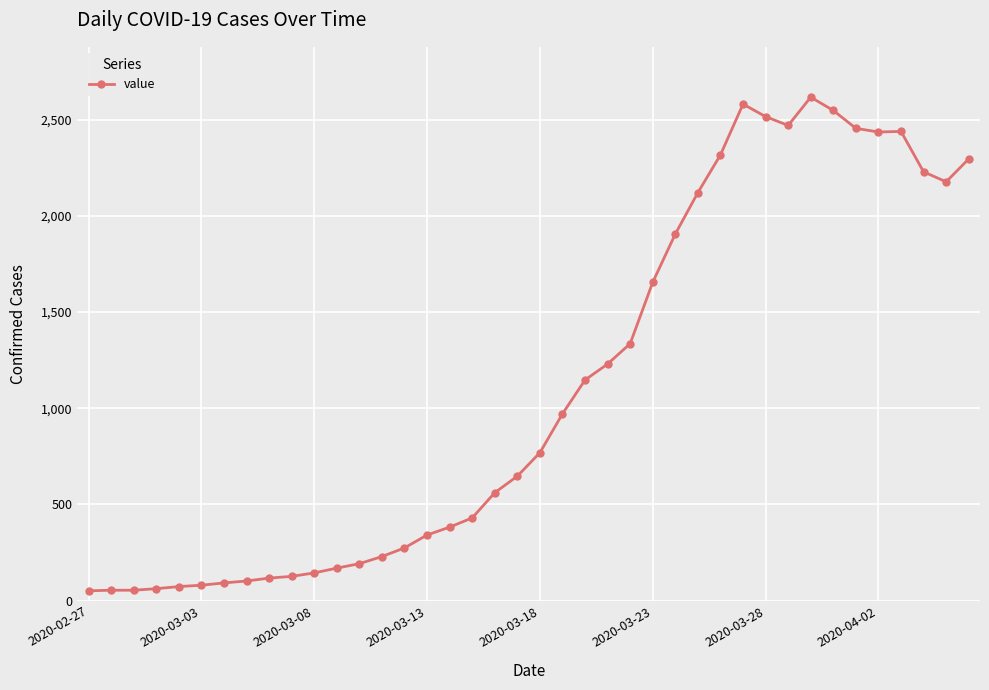

What is the maximum value shown in the chart?

2617